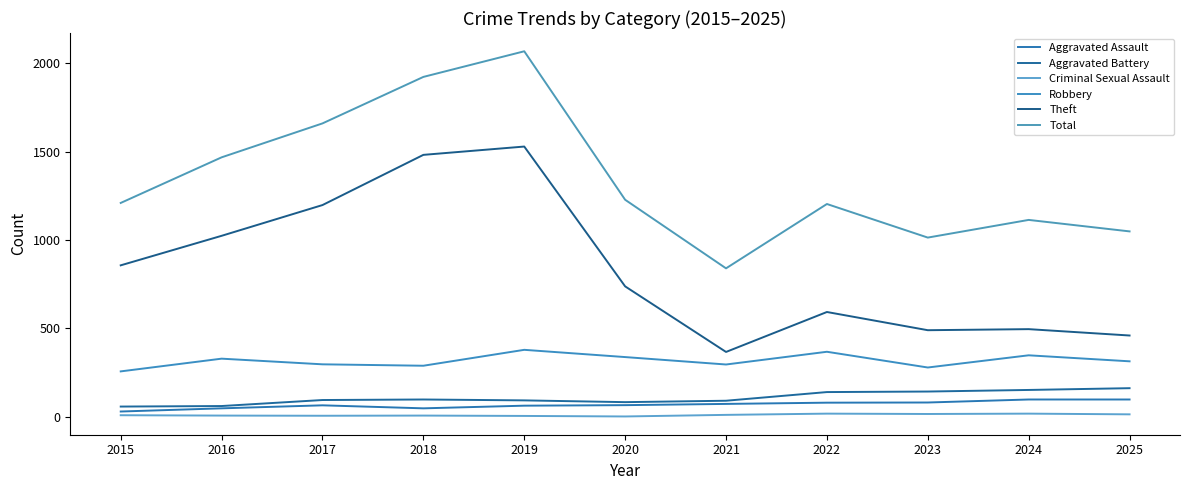

What is the difference between the highest and lowest values at 2024?

1096